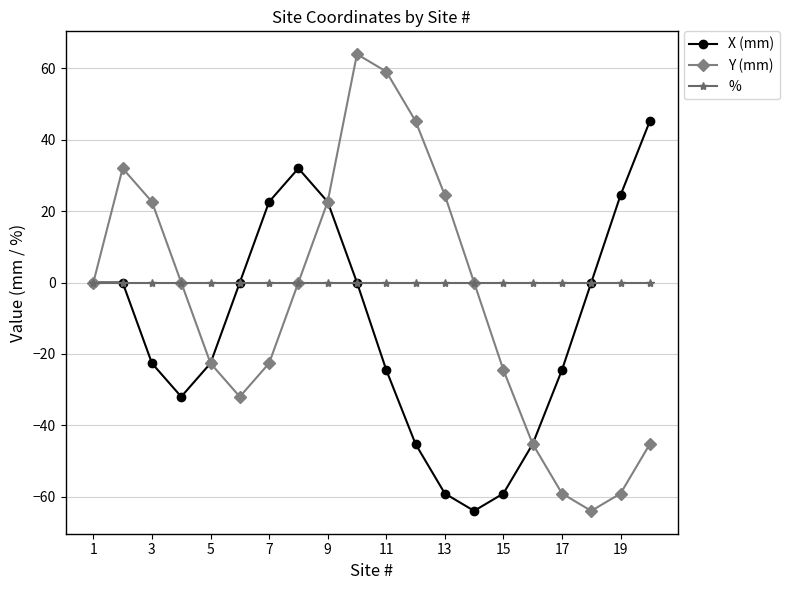

Count the number of categories in the chart.

20